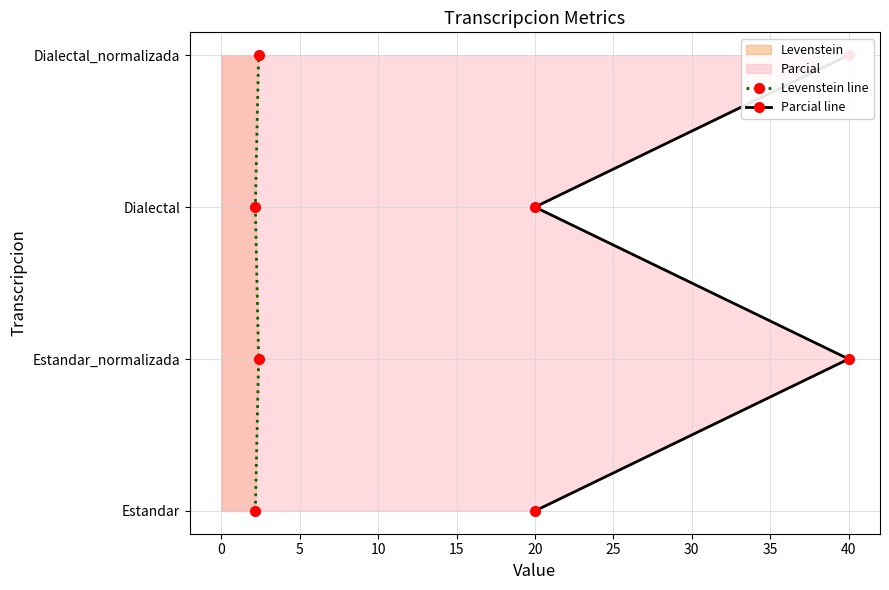

Is the value of Parcial line at −5 greater than the value of Levenstein line at 10?

No